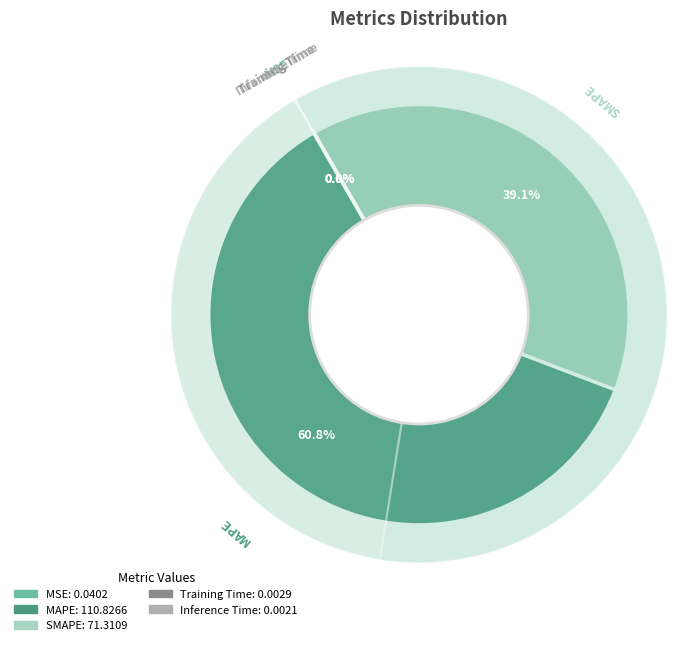

Count the number of slices in the pie.

5